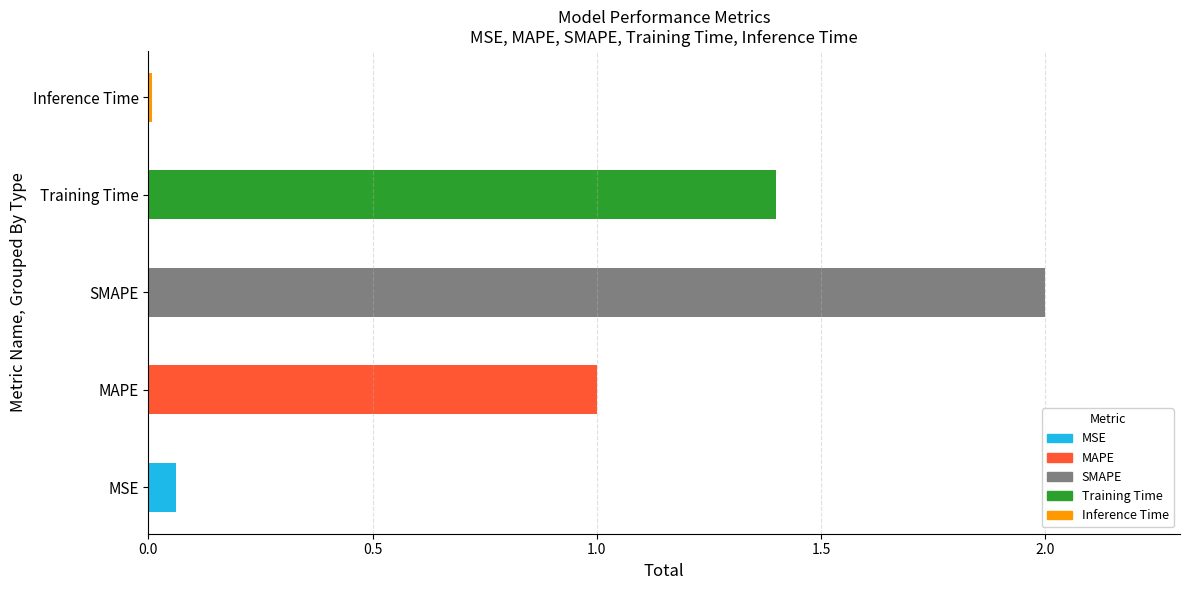

Which category has the highest value across all series?

SMAPE